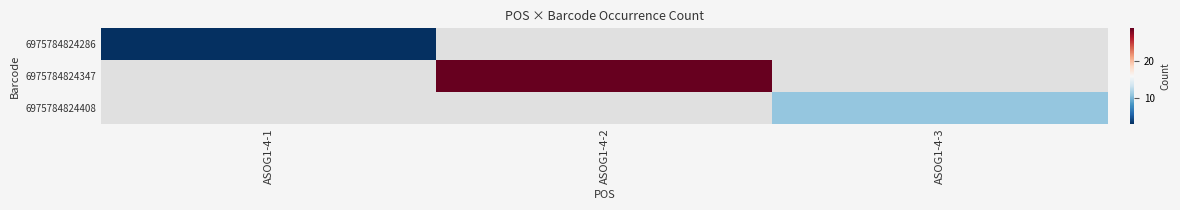

Between ASOG1-4-3 and ASOG1-4-2, which is larger?

ASOG1-4-2